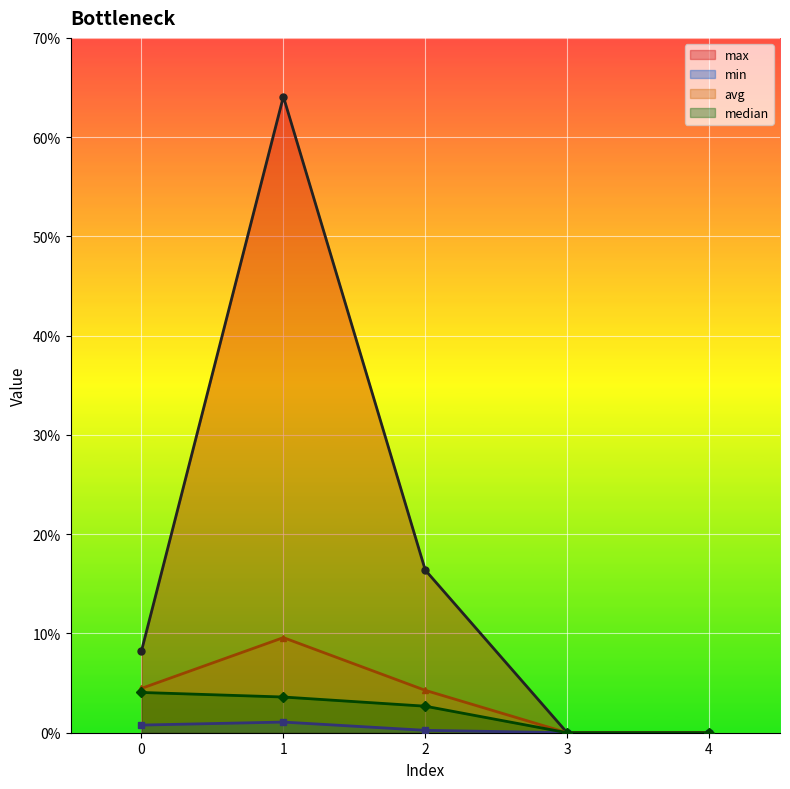

Which series has the widest spread of values?

max